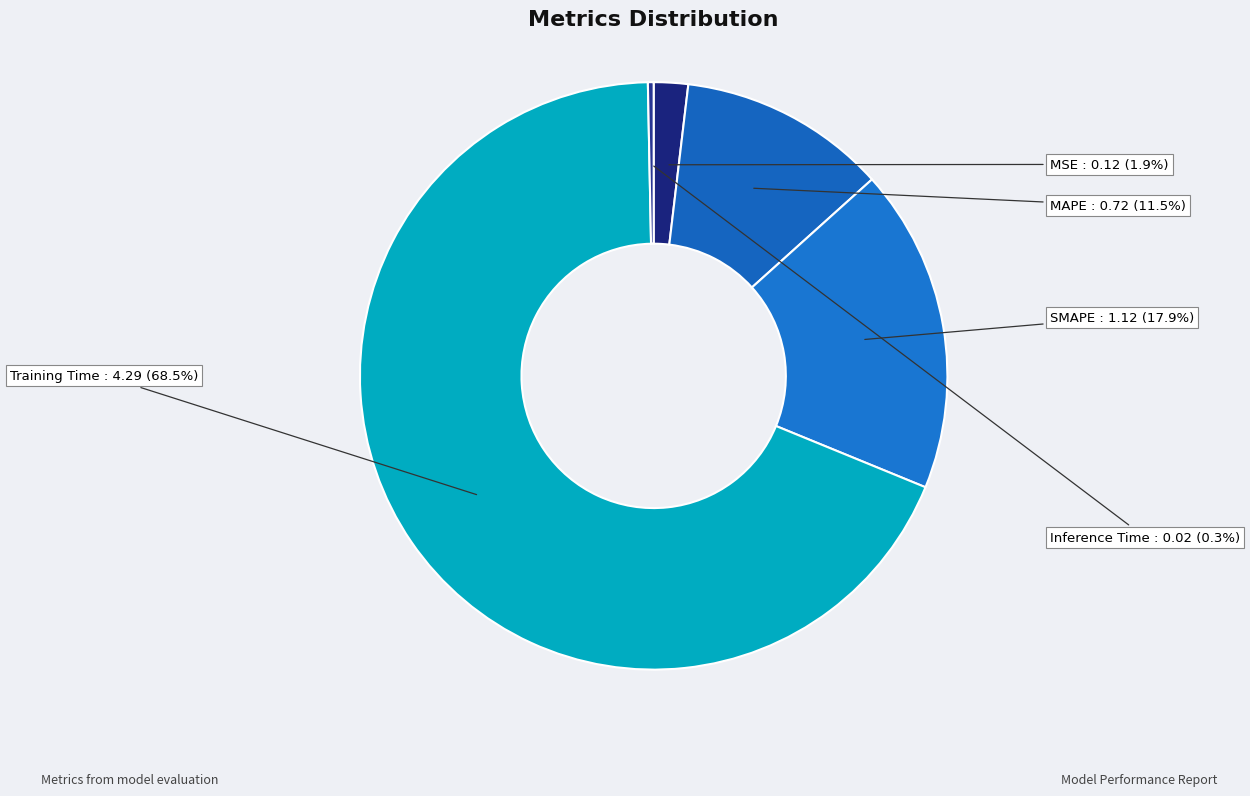

How many segments does this pie chart have?

5